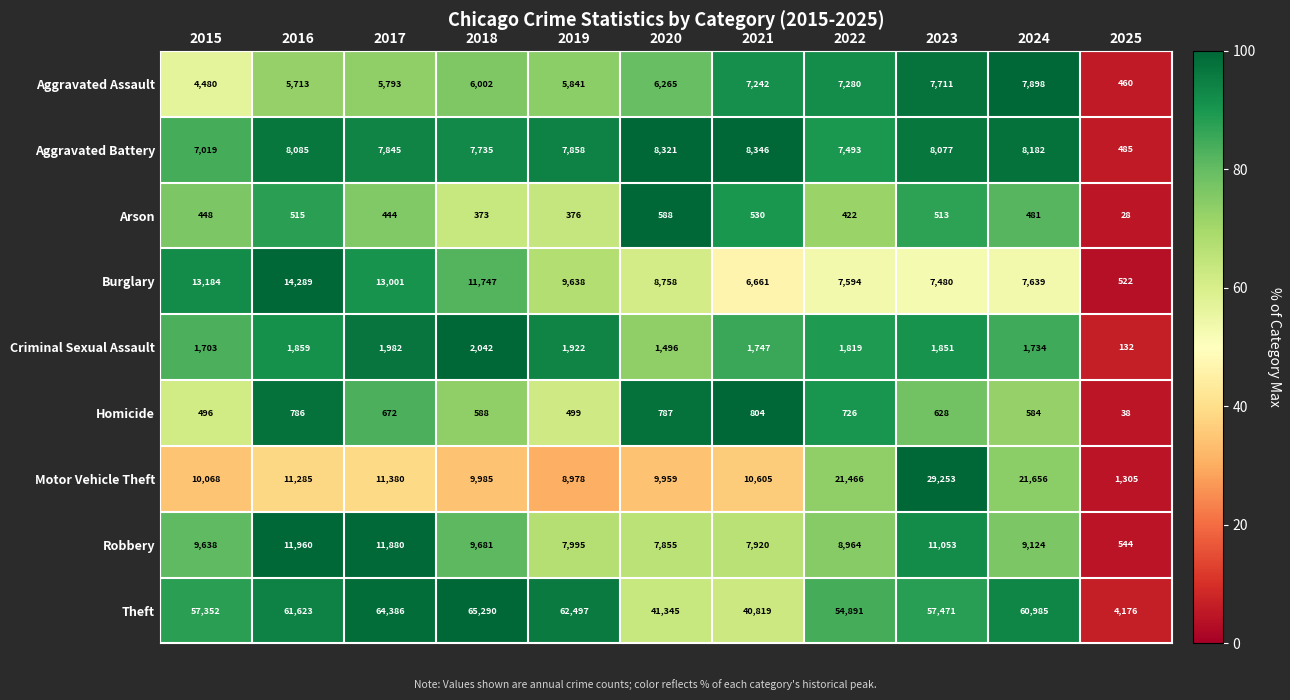

The Theft series shows 57471 at 2023. True or false?

True